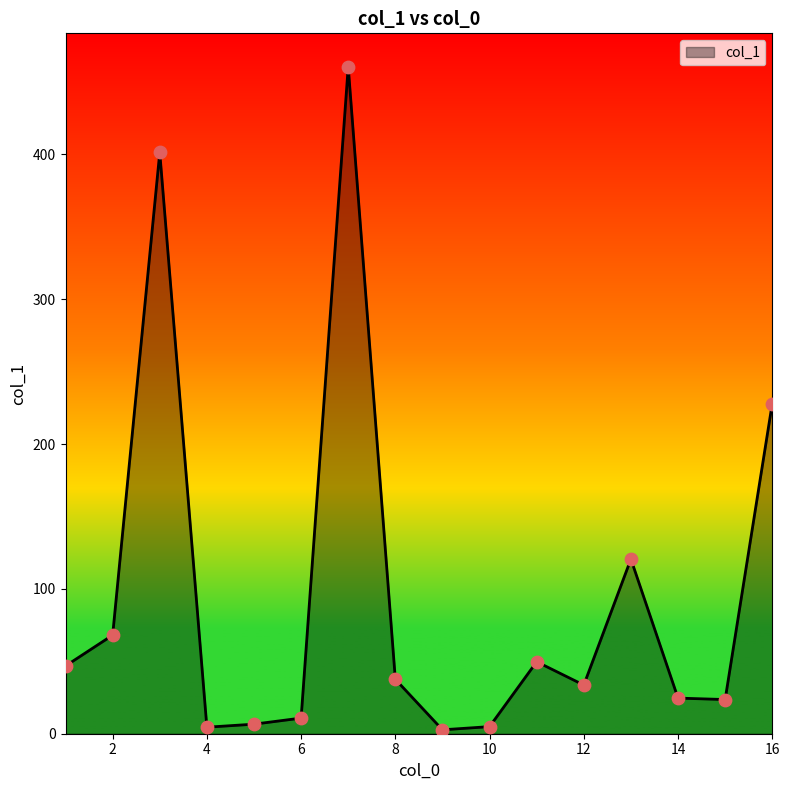

What is the maximum value shown in the chart?

460.6